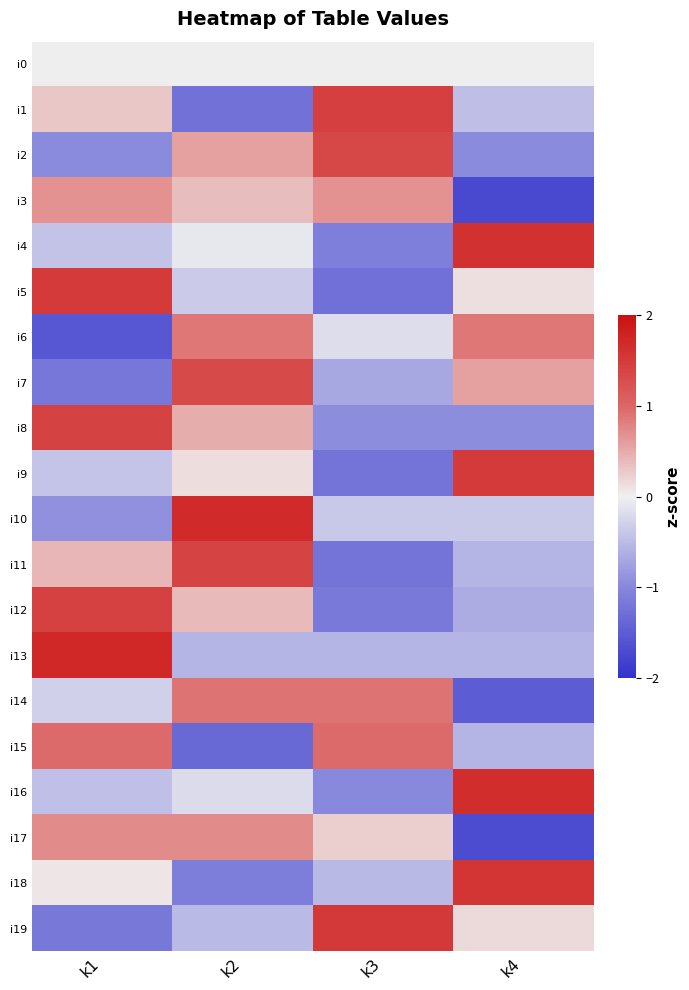

List the series in order of their peak value, highest first.

i13, i10, i16, i4, i18, i19, i9, i5, i1, i12, i8, i11, i2, i7, i15, i14, i6, i17, i3, i0